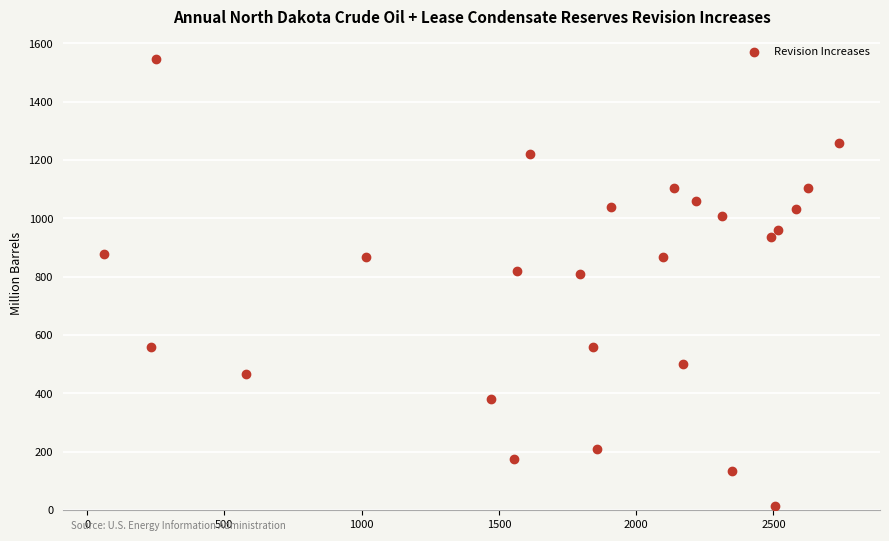

What is the range of X values (max minus min)?

2676.6